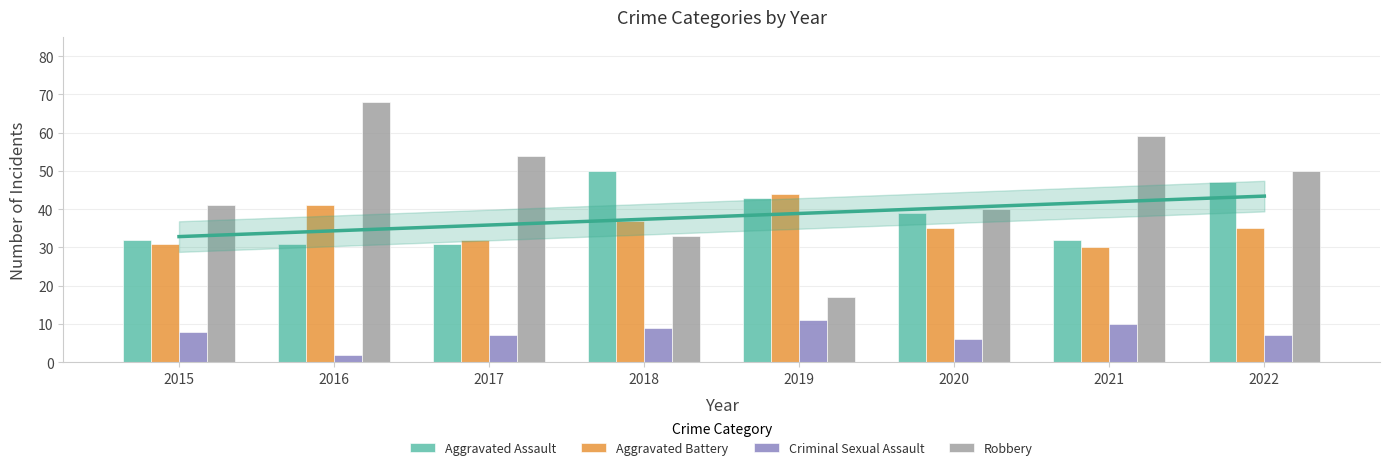

The value of Aggravated Battery at 2020 is 58. True or false?

False